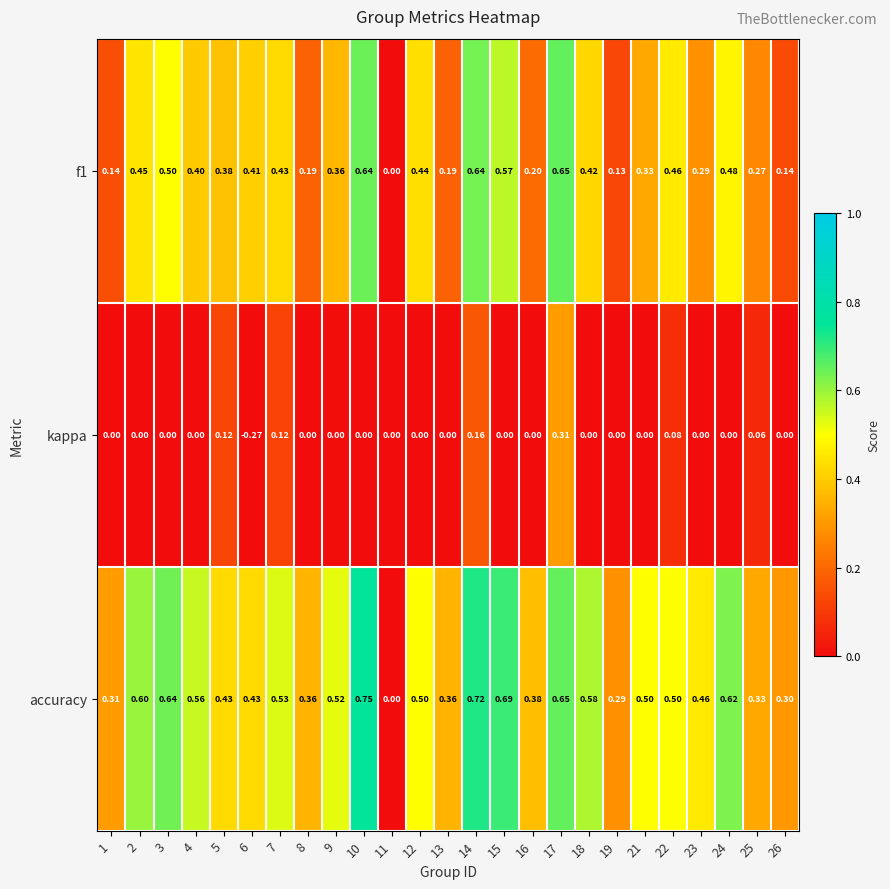

Which series has the widest spread of values?

accuracy